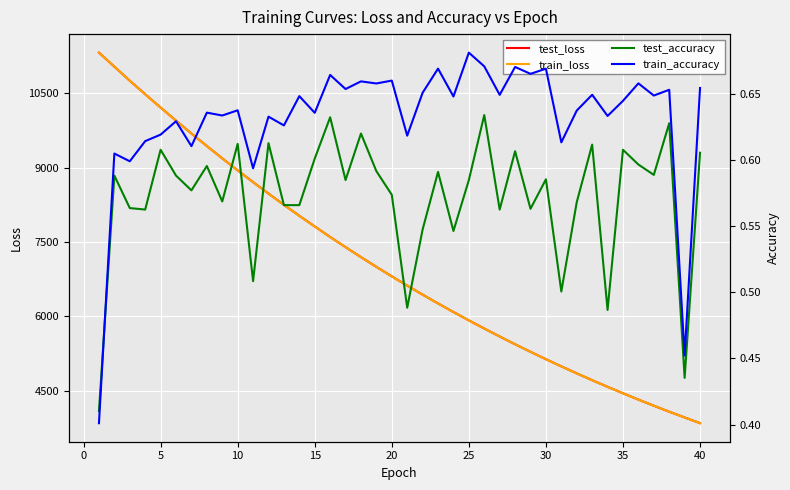

The value of train_loss at 20 is 4675.9. True or false?

False